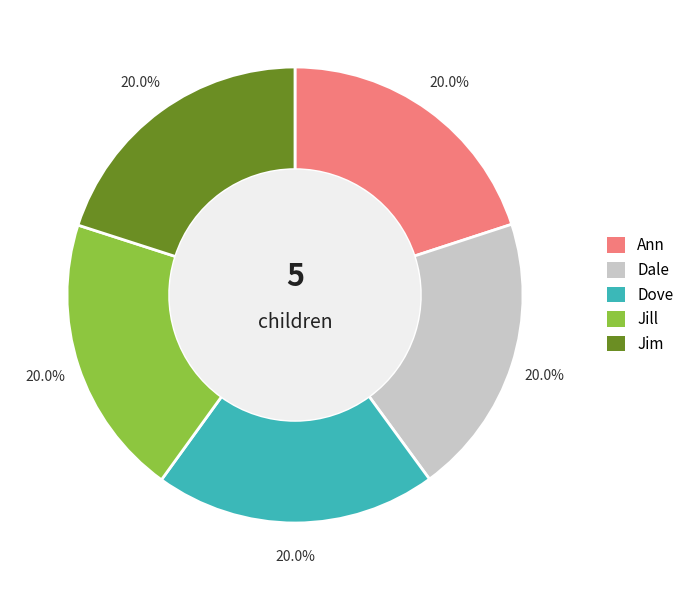

What is the ratio of the value at Jill to the value at Dale?

1.0